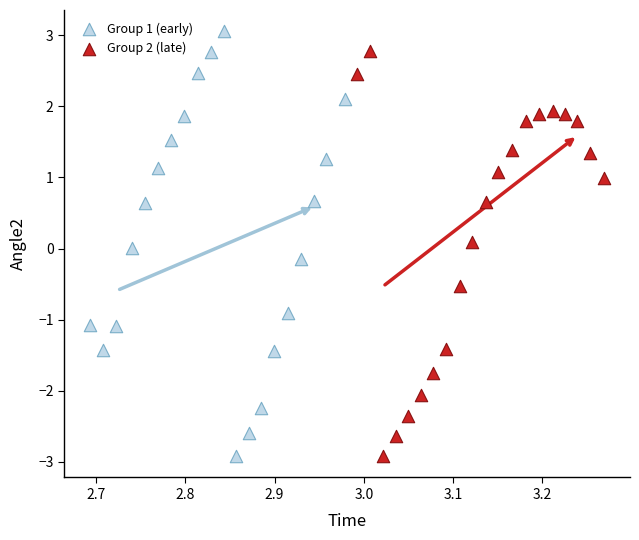

What are all the series names shown in the legend?

Group 1 (early), Group 2 (late)